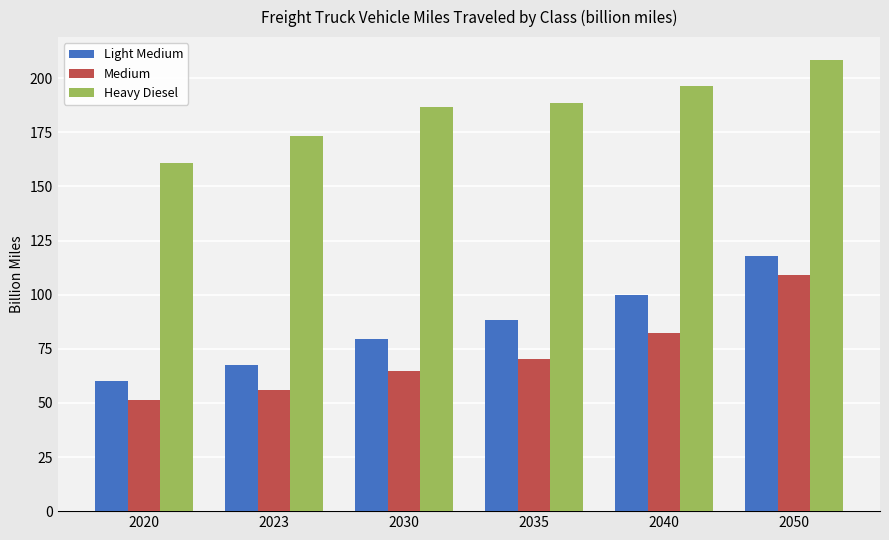

Which label corresponds to the smallest value in the chart?

2020